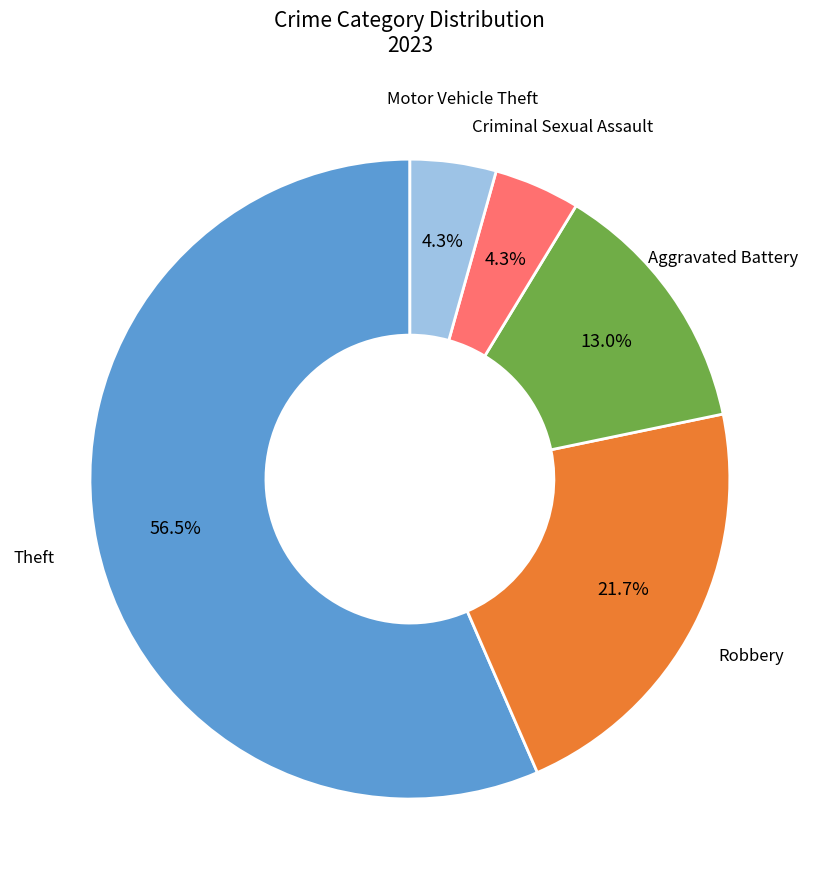

Does any single category account for the majority?

Yes